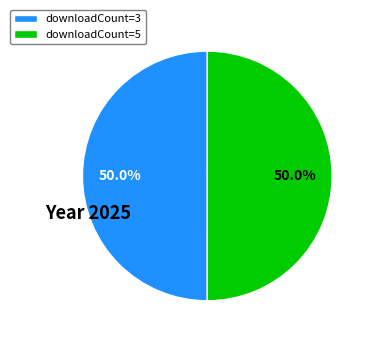

To the nearest percent, what is the average slice percentage?

50%